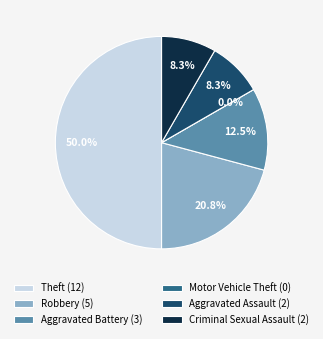

Does any single category account for the majority?

No